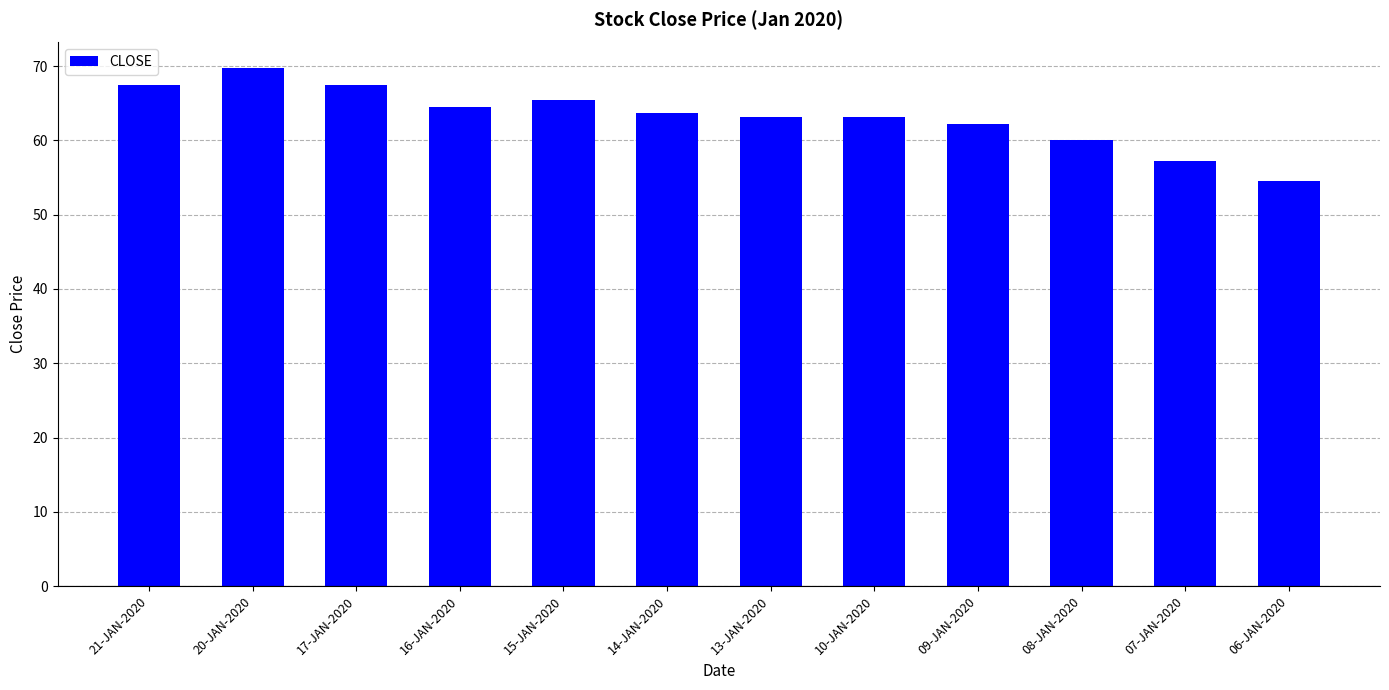

At which category does the chart reach its minimum across all series?

06-JAN-2020